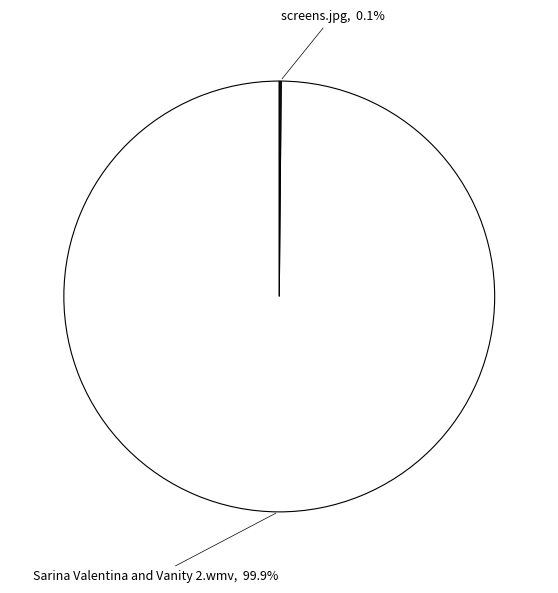

Is there any slice that represents more than half of the pie?

Yes